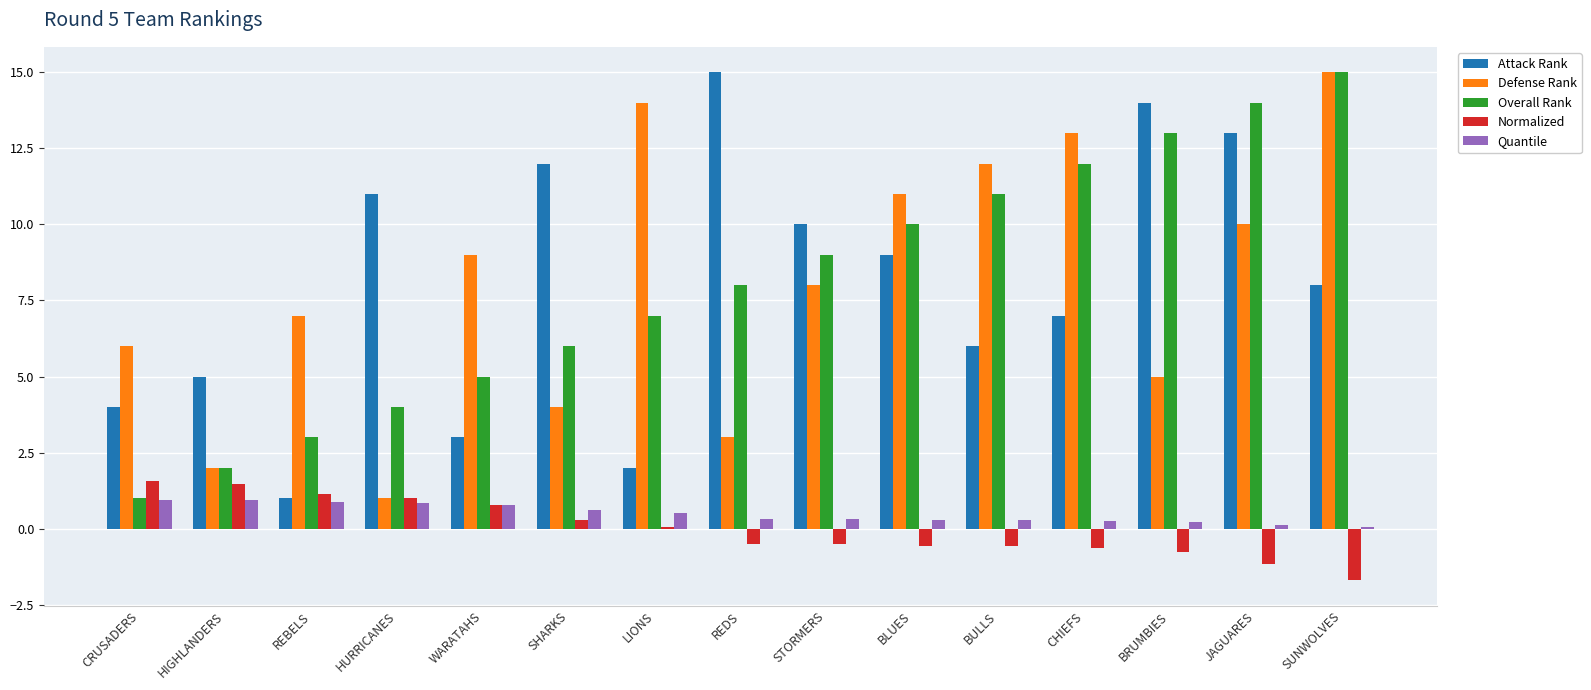

What is the total value across all series at HURRICANES?

17.9